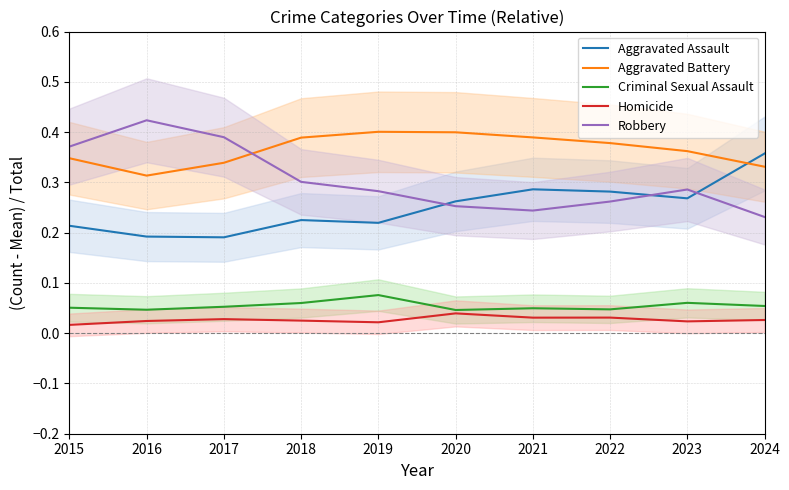

Which series changed the most between 2020 and 2022?

Aggravated Battery